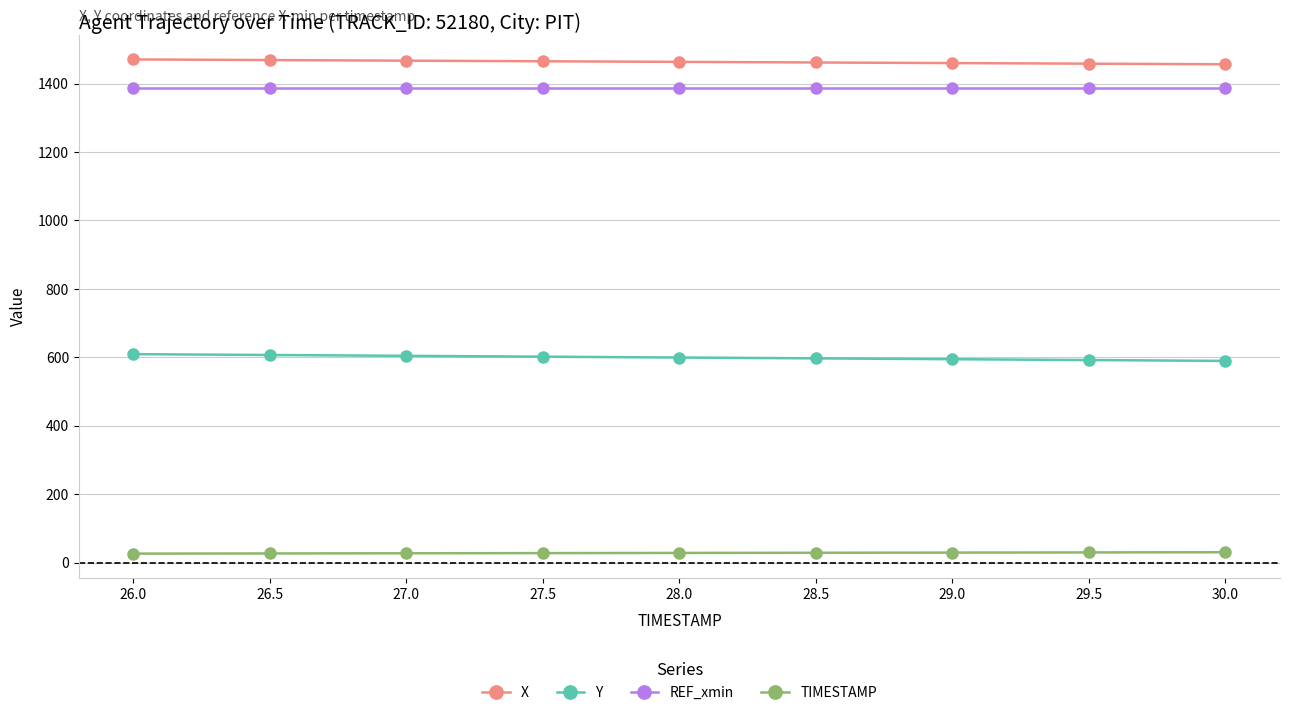

Does the chart have visible grid lines?

Yes